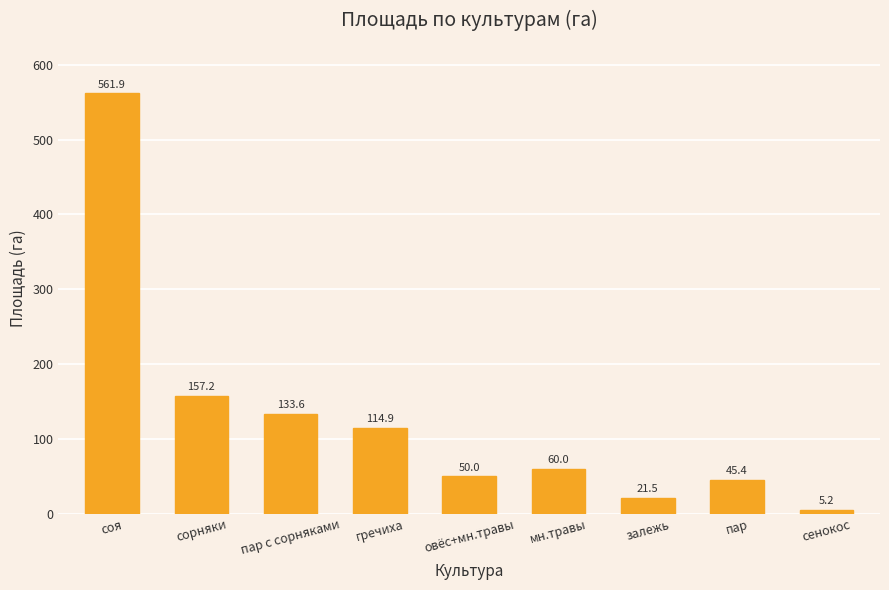

What is the difference between the values at сорняки and залежь?

135.7